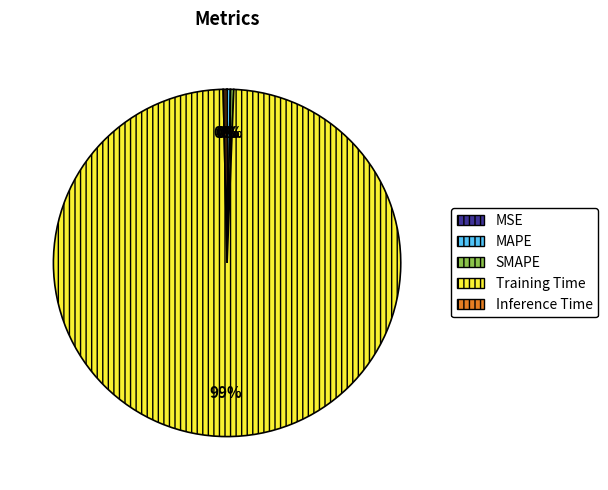

Is the sum of Inference Time and MAPE greater than half?

No